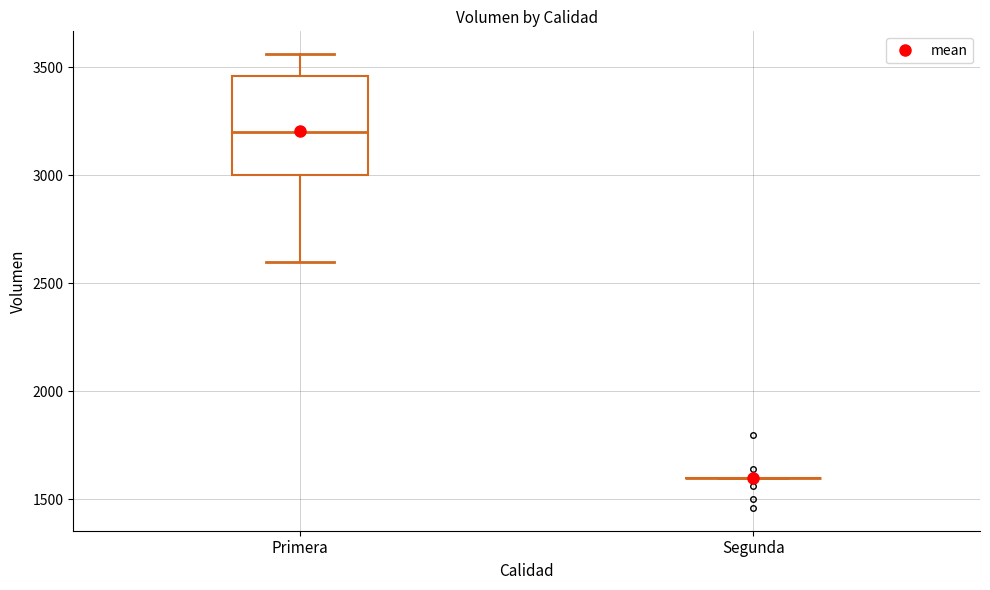

Reading left to right, transcribe this box plot: for each box, give where its median line is, the range the box spans, and where its two whiskers end, as read against the y-axis. The values are not printed on the chart, so give them approximately, as read against the axis.

Primera: median 3200, box 3000 to 3450, whiskers 2600 to 3550
Segunda: box collapsed to a line at 1600, whiskers 1600 to 1600